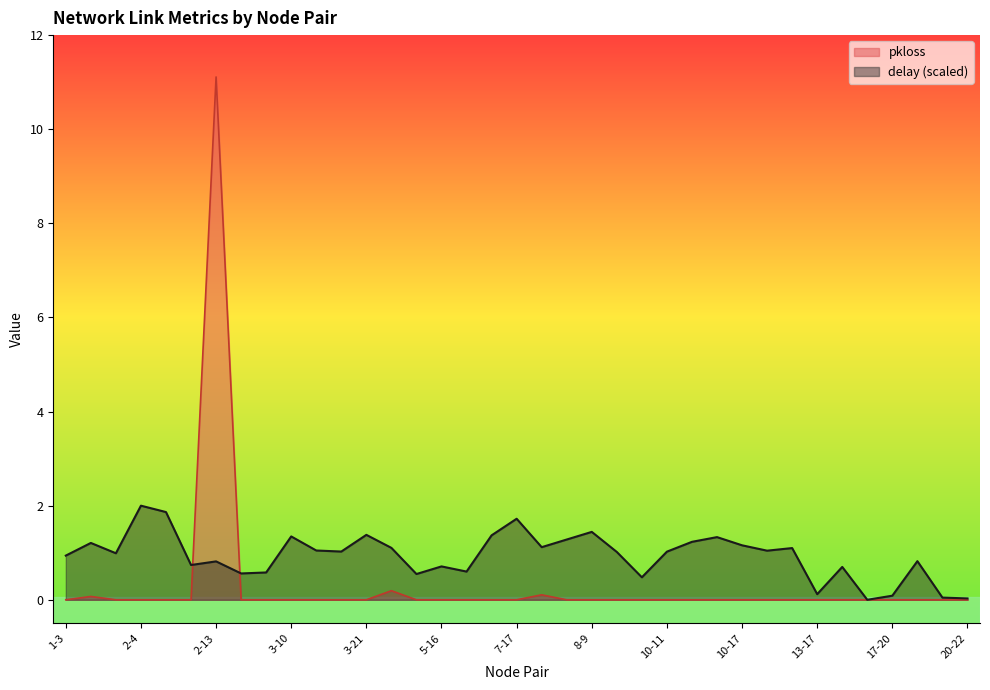

What is the sum of all pkloss values?

11.5